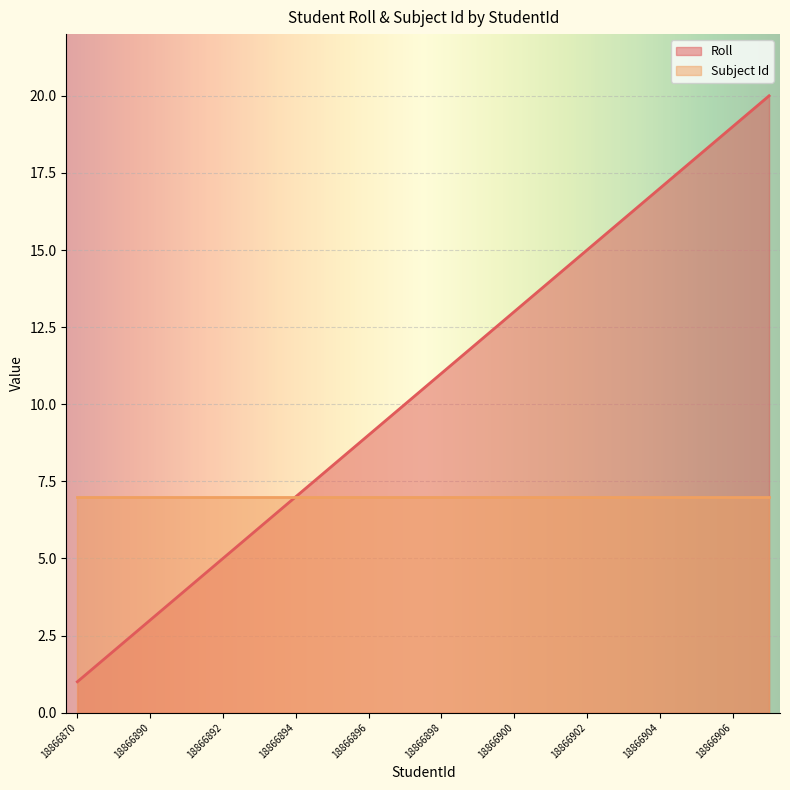

What is the ratio of the value at 18866895 to the value at 18866896?

0.9